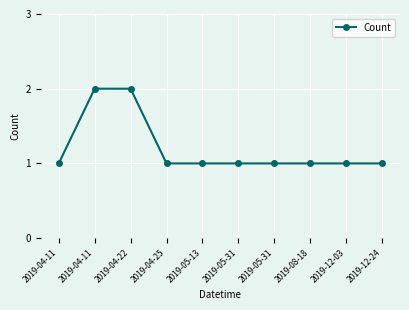

What is the value of the 8th point from the left?

1